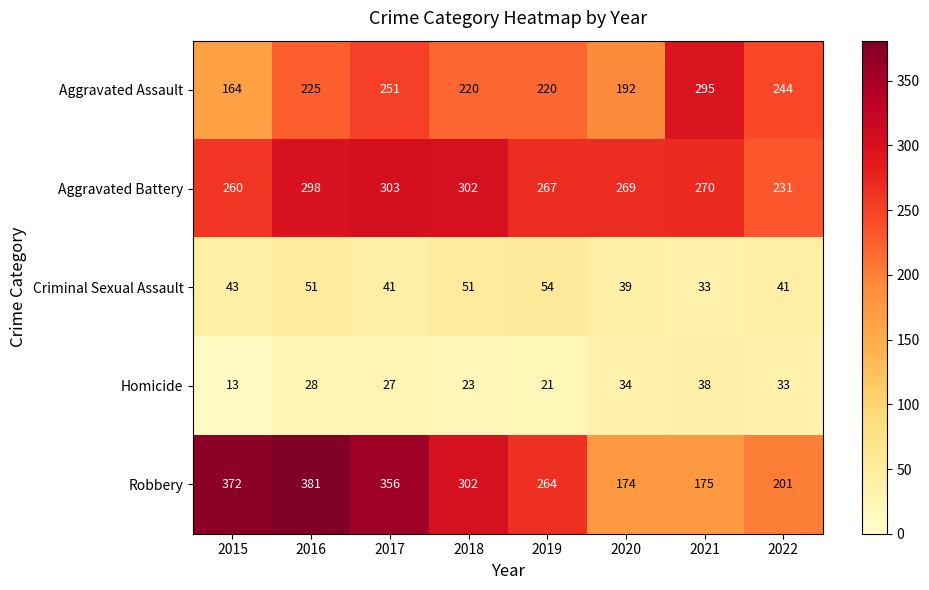

True or false: Aggravated Assault has a value of 288 at 2019.

False